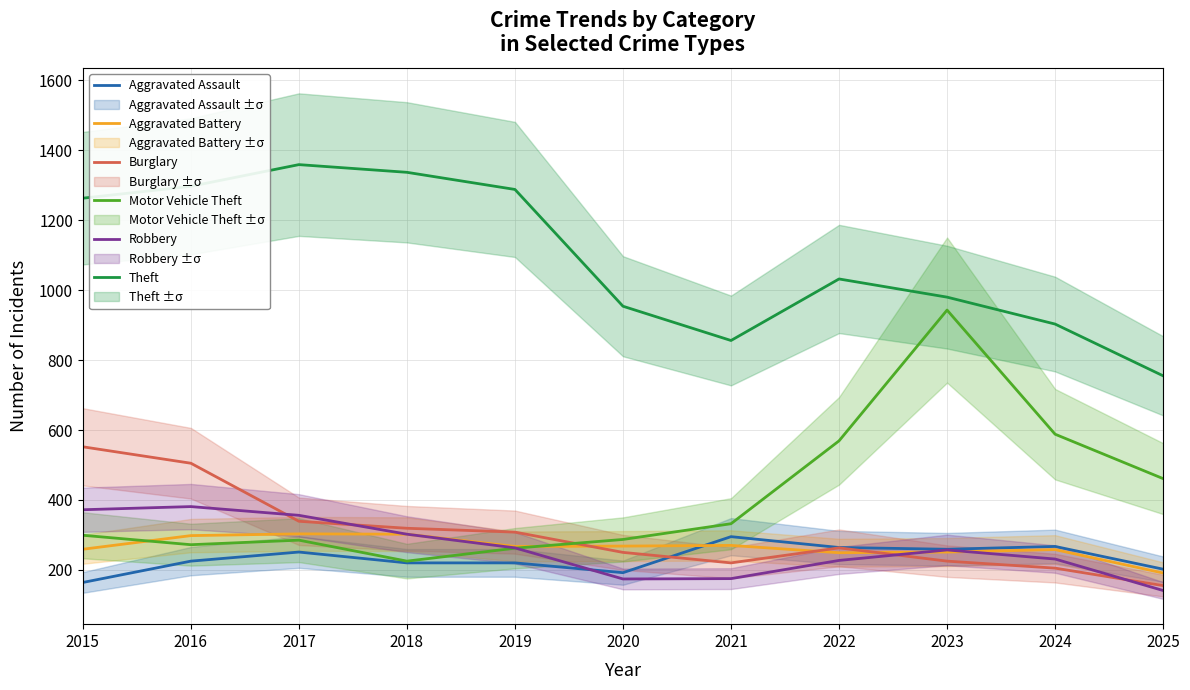

Reading left to right, list all the values displayed in this chart.

Aggravated Assault: 164	225	251	220	220	192	295	264	259	267	202
Aggravated Battery: 259	298	303	302	267	268	270	249	251	258	191
Burglary: 552	505	339	319	308	250	220	263	225	205	155
Motor Vehicle Theft: 299	272	285	225	262	287	332	569	943	588	461
Robbery: 372	381	356	302	263	174	175	227	257	231	141
Theft: 1263	1297	1359	1337	1288	954	856	1032	980	903	755